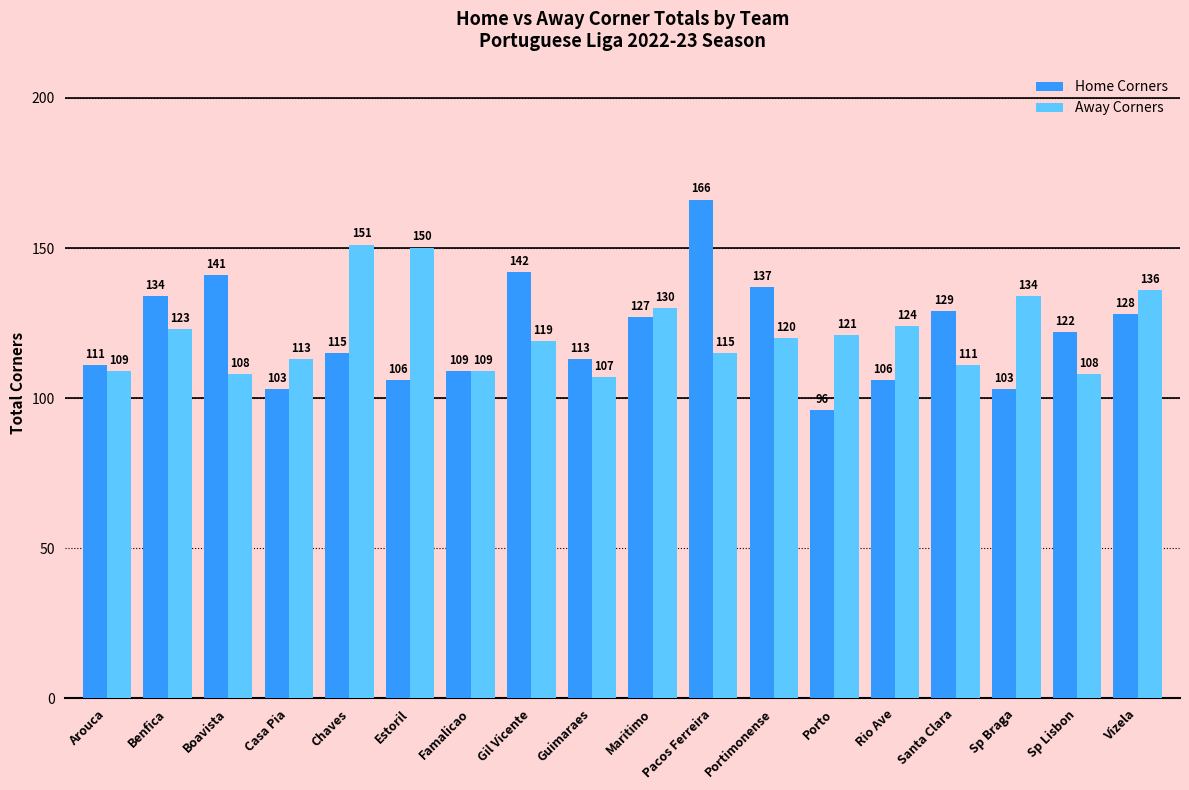

Reading left to right, transcribe all the data shown in this chart.

Home Corners: Arouca=111	Benfica=134	Boavista=141	Casa Pia=103	Chaves=115	Estoril=106	Famalicao=109	Gil Vicente=142	Guimaraes=113	Maritimo=127	Pacos Ferreira=166	Portimonense=137	Porto=96	Rio Ave=106	Santa Clara=129	Sp Braga=103	Sp Lisbon=122	Vizela=128
Away Corners: Arouca=109	Benfica=123	Boavista=108	Casa Pia=113	Chaves=151	Estoril=150	Famalicao=109	Gil Vicente=119	Guimaraes=107	Maritimo=130	Pacos Ferreira=115	Portimonense=120	Porto=121	Rio Ave=124	Santa Clara=111	Sp Braga=134	Sp Lisbon=108	Vizela=136